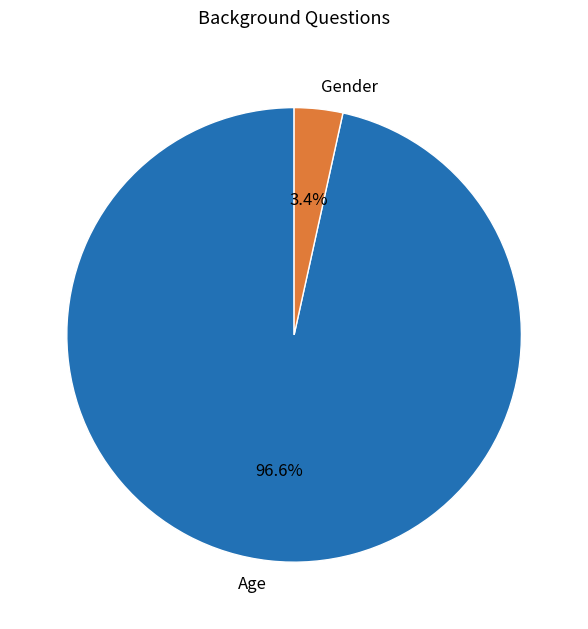

What is the smallest slice in the pie chart?

Gender